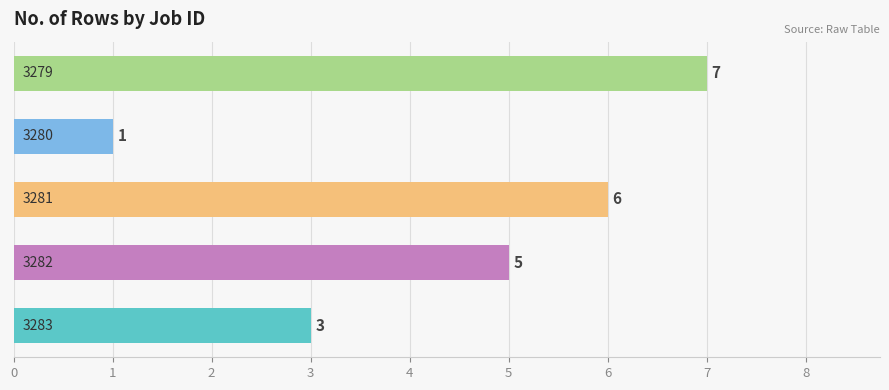

Count the values in the range 3 to 6.

3